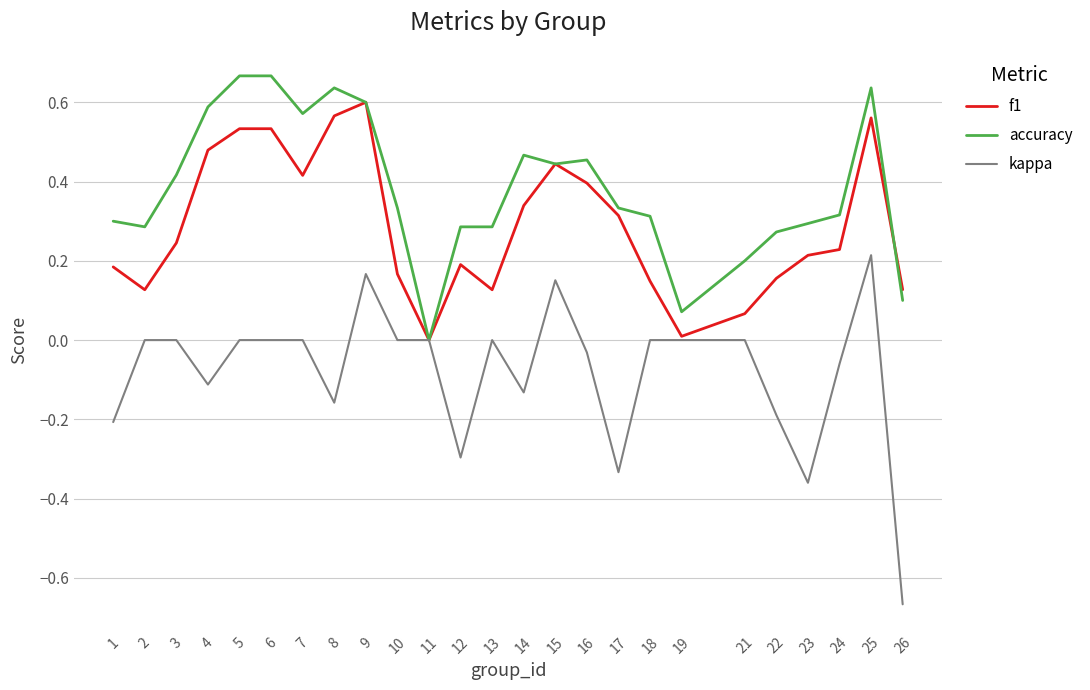

Between 3 and 13, which series saw the biggest shift?

accuracy